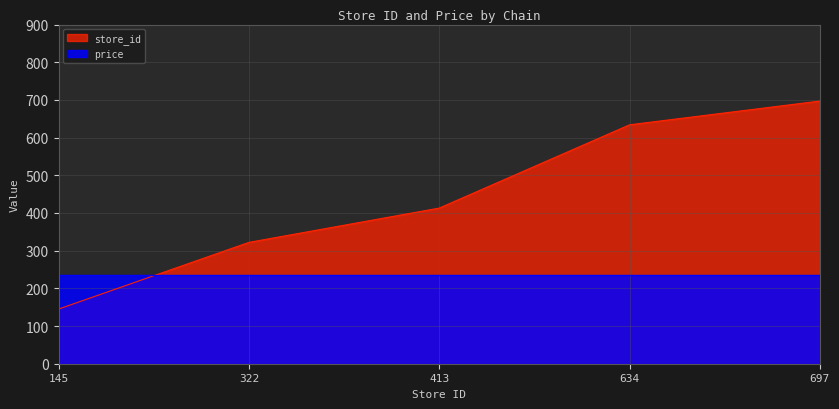

Does the chart have visible grid lines?

Yes